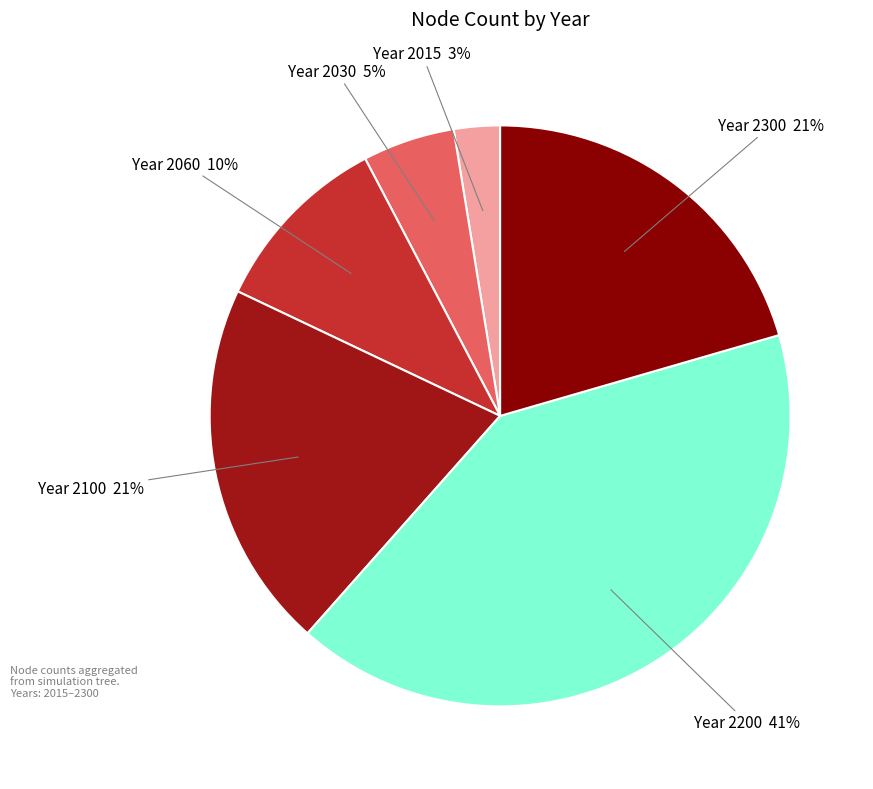

Count the number of slices in the pie.

6